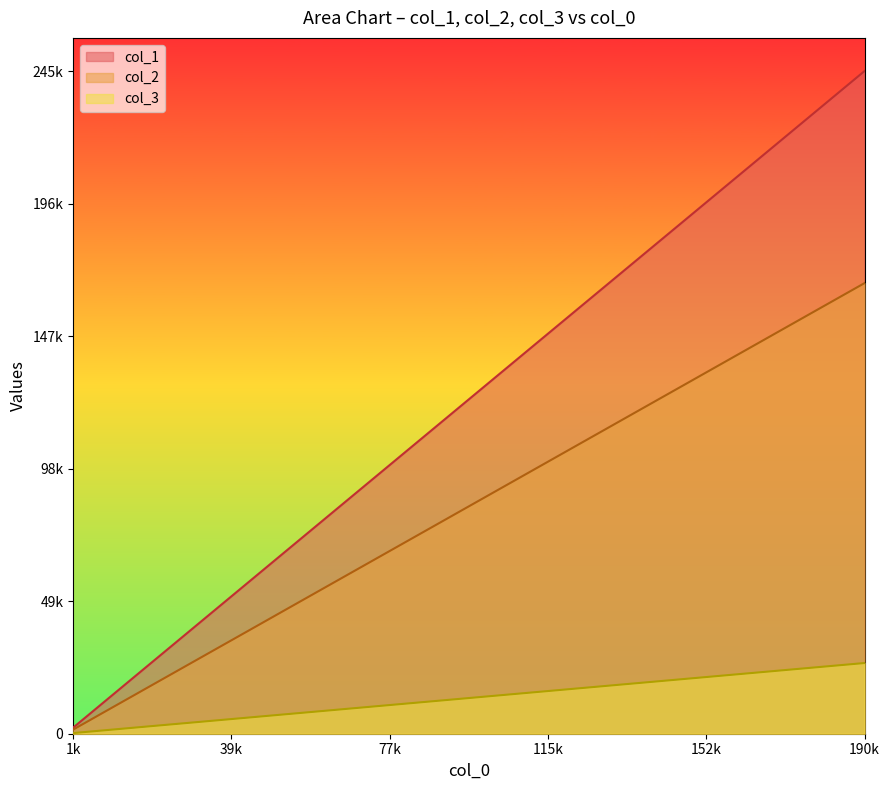

True or false: col_2 has a value of 183877 at 18.

False